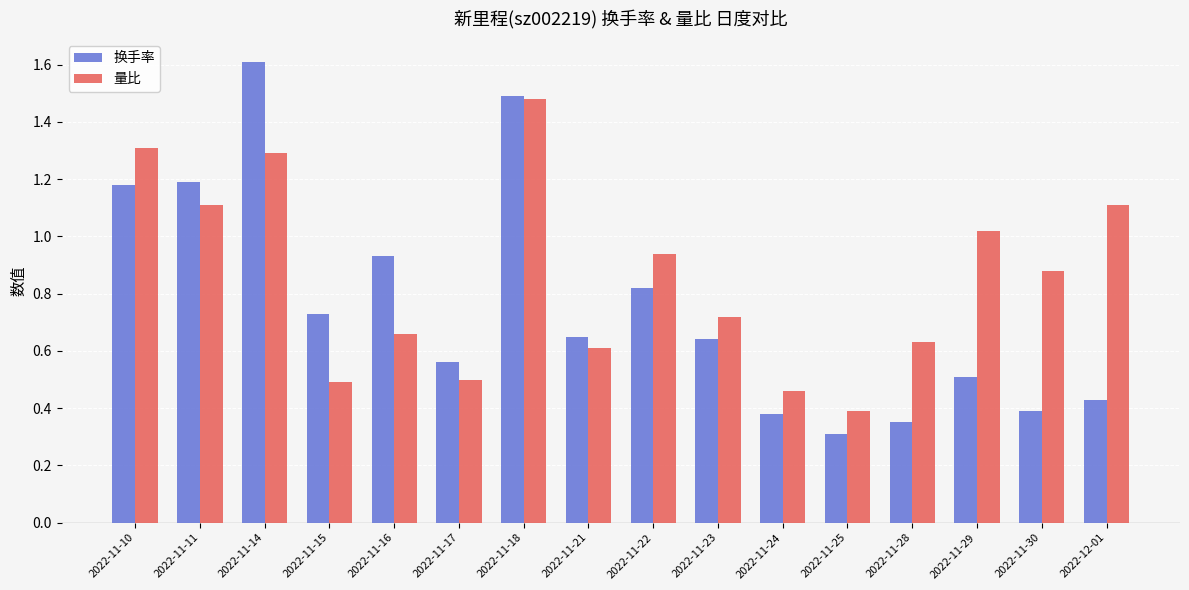

List the series in order of their peak value, lowest first.

量比, 换手率